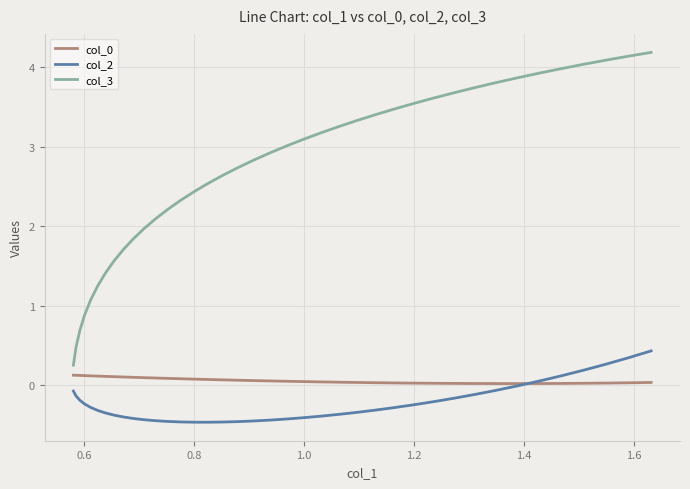

Which series has the largest range (max minus min)?

col_3